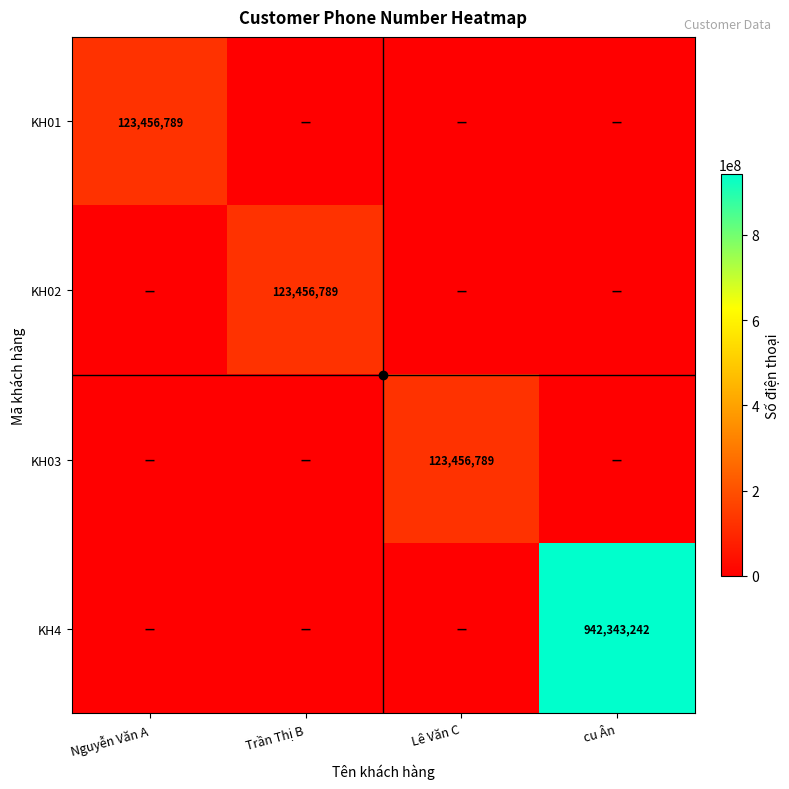

Rank the categories by KH03 value from highest to lowest.

Lê Văn C, Nguyễn Văn A, Trần Thị B, cu Ân